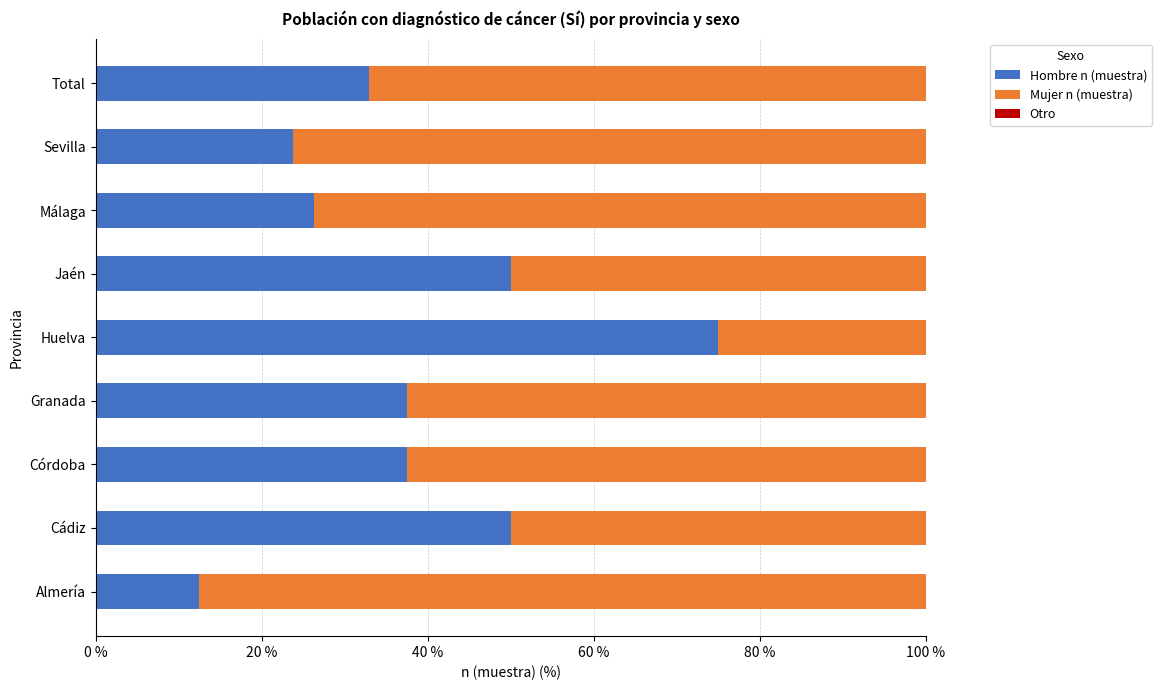

The Hombre n (muestra) series shows 63.2 at Córdoba. True or false?

False